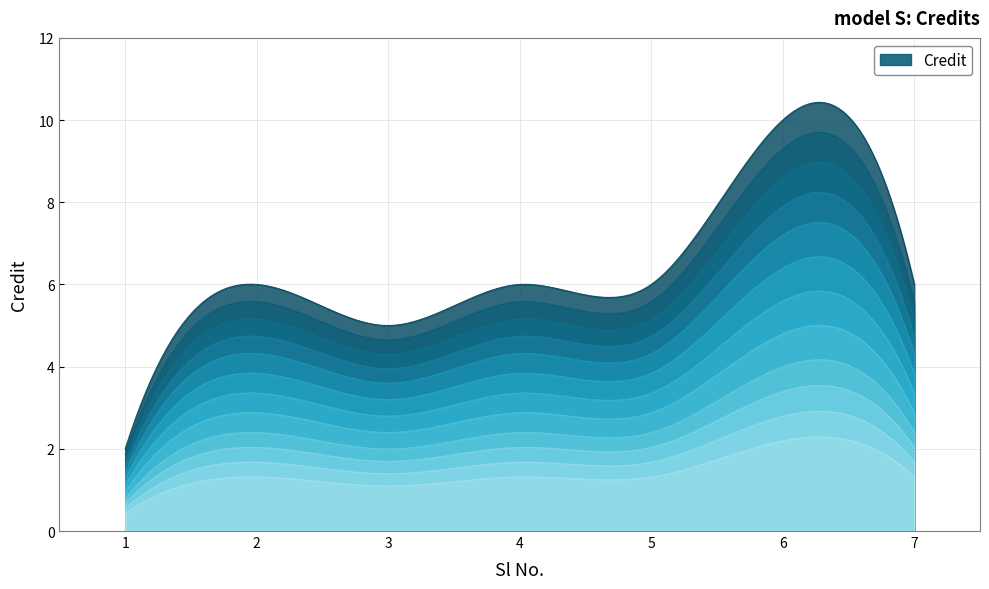

Reading right to left, list all the values displayed in this chart.

6	10	6	6	5	6	2